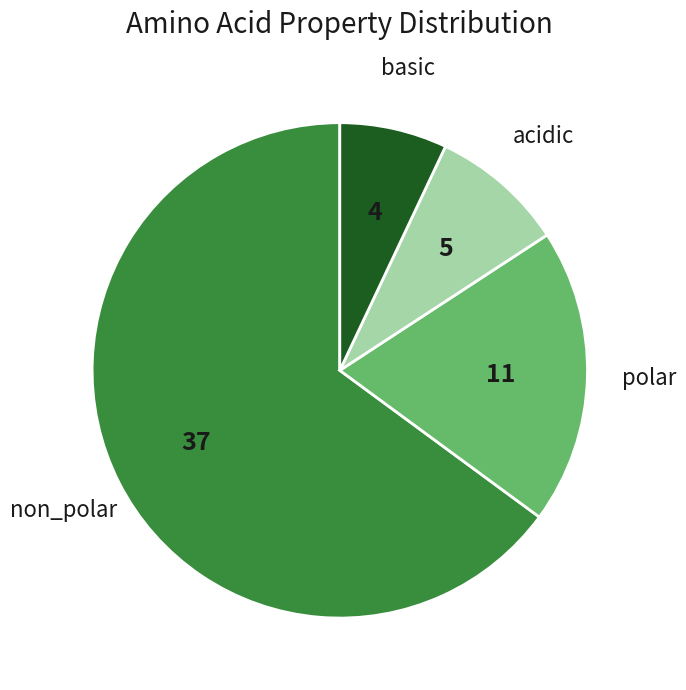

Does any single category account for the majority?

Yes